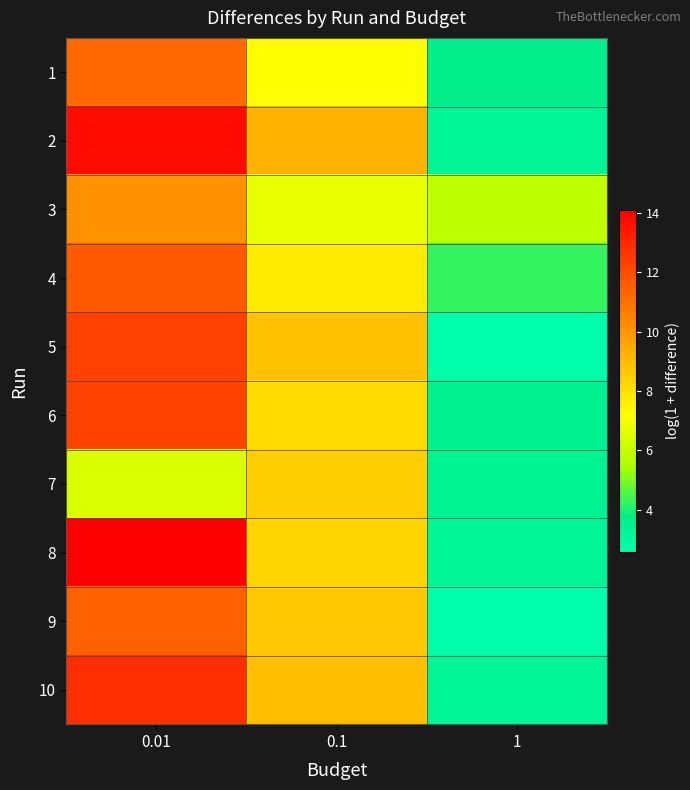

Reading left to right, transcribe all the data shown in this chart.

1: 0.01=11.2	0.1=7.3	1=3.7
2: 0.01=13.8	0.1=9.3	1=3.2
3: 0.01=10.2	0.1=6.7	1=5.9
4: 0.01=11.7	0.1=7.7	1=4.2
5: 0.01=12.3	0.1=8.8	1=2.6
6: 0.01=12.3	0.1=8.1	1=3.5
7: 0.01=6.4	0.1=8.5	1=3.3
8: 0.01=14.1	0.1=8.3	1=3.2
9: 0.01=11.5	0.1=8.7	1=2.6
10: 0.01=12.8	0.1=8.9	1=3.2